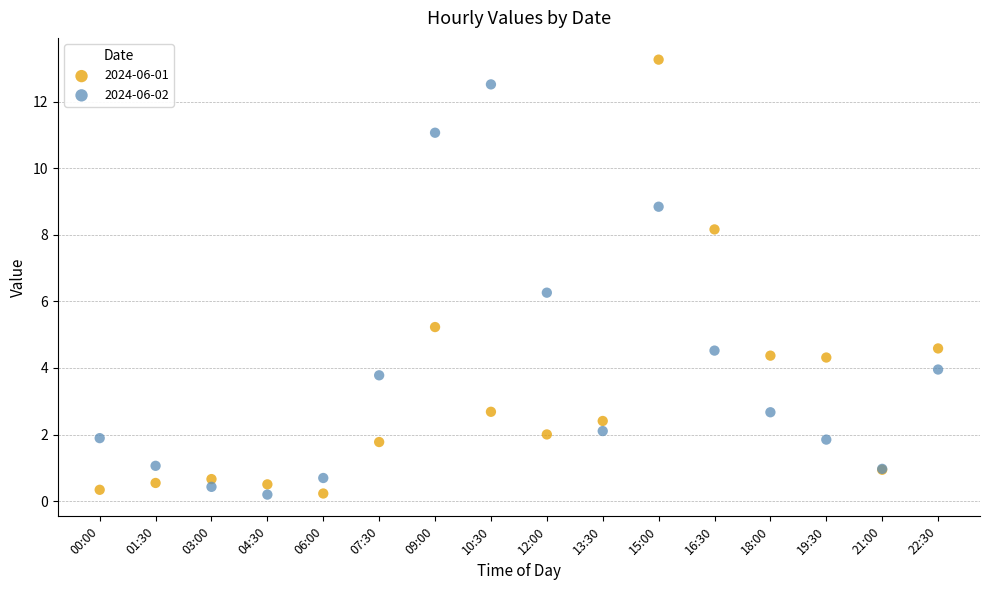

Across all series, what Y value is closest to 6?

6.3